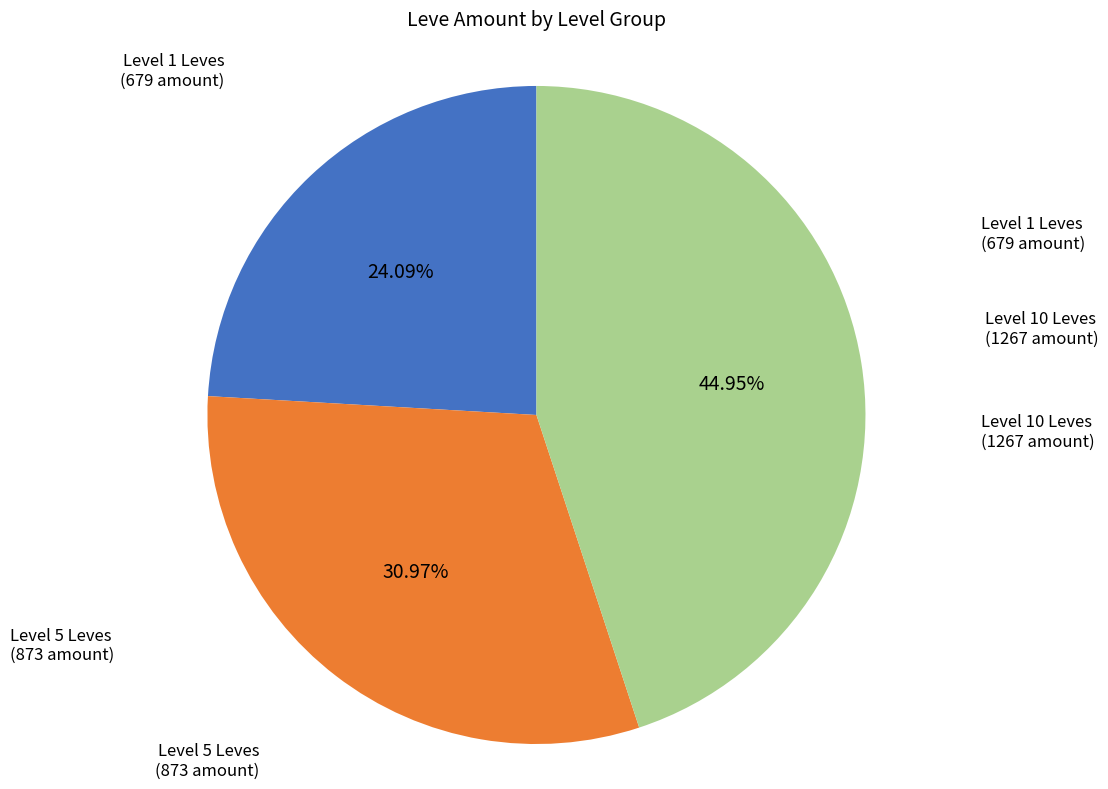

Is there any slice that represents more than half of the pie?

No